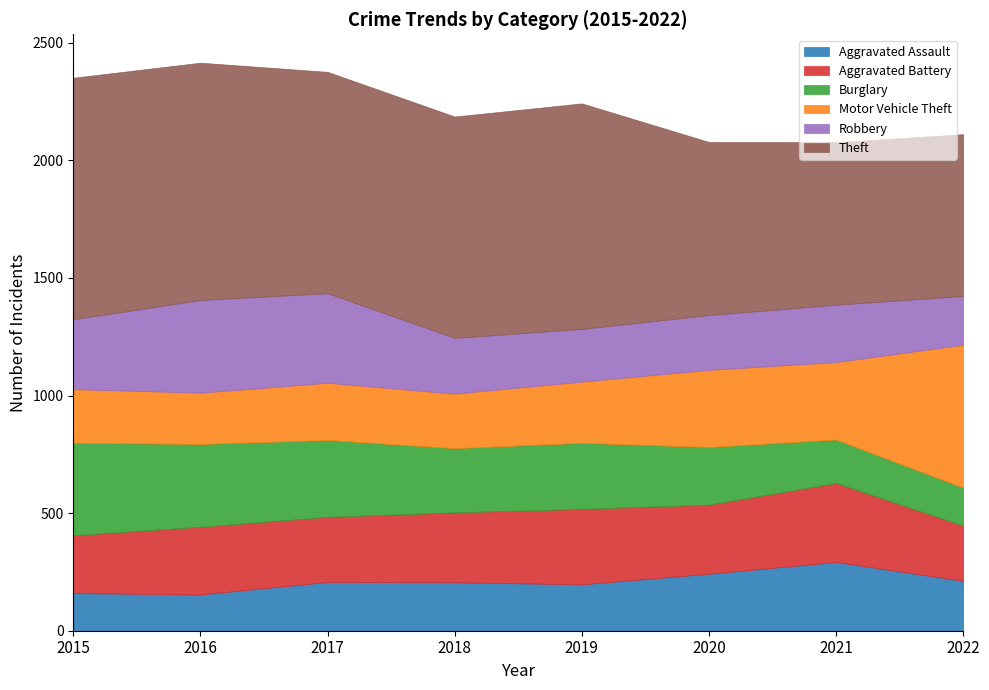

Read the Theft value at 2015, to the nearest 50.

1050